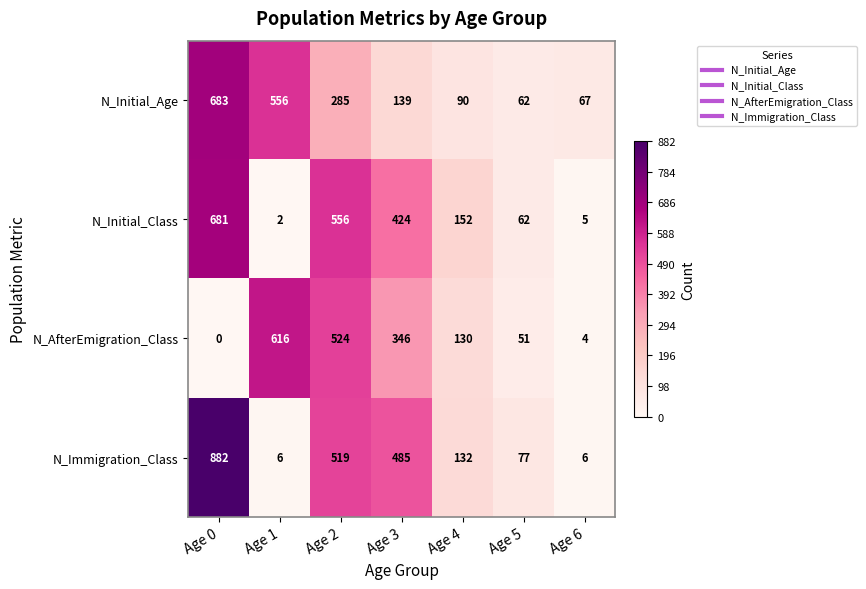

Rank the series by their maximum value, from highest to lowest.

N_Immigration_Class, N_Initial_Age, N_Initial_Class, N_AfterEmigration_Class